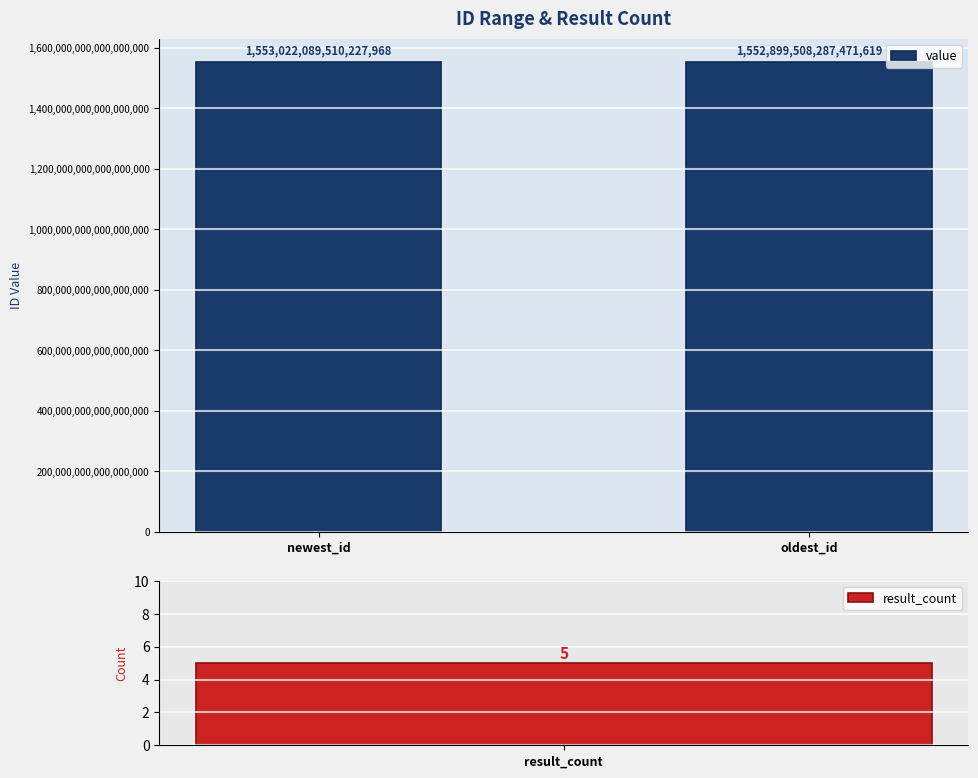

True or false: the data shows 1553022089510227968 at newest_id.

True